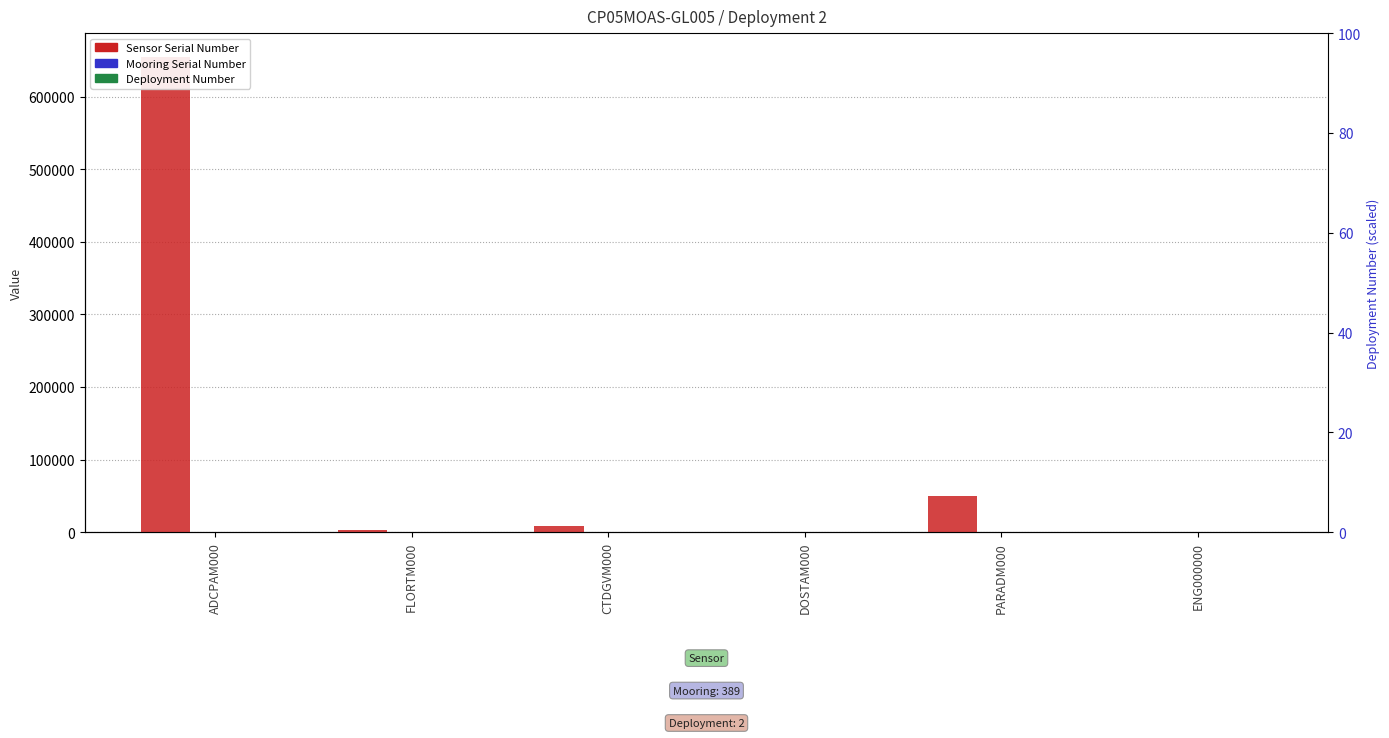

At which label does Sensor Serial Number reach its minimum?

DOSTAM000